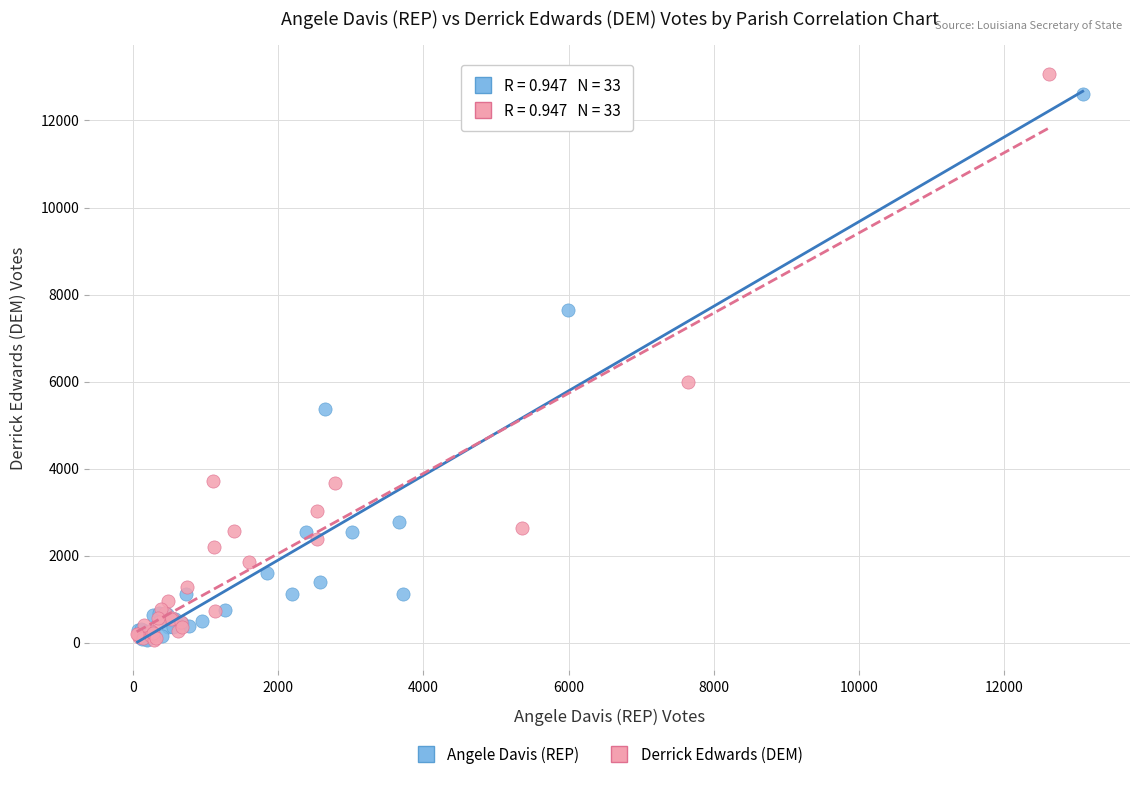

Which series contains the highest Y value?

Derrick Edwards (DEM)